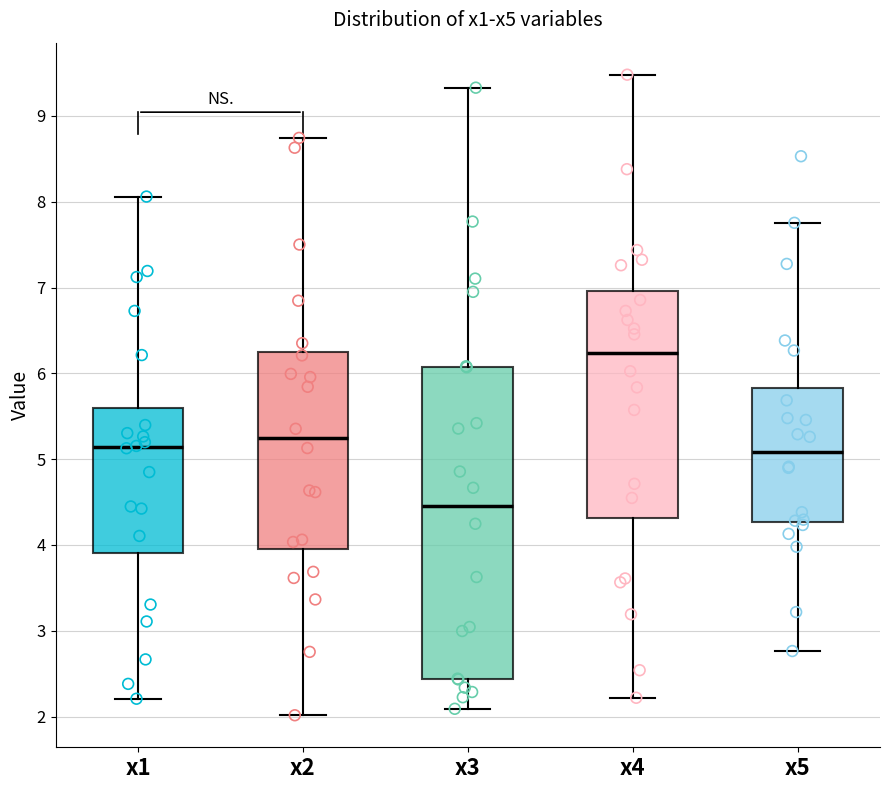

Where does the upper whisker of the box for x5 end on the y-axis? The values are not printed on the chart, so give them approximately, as read against the axis.

7.8